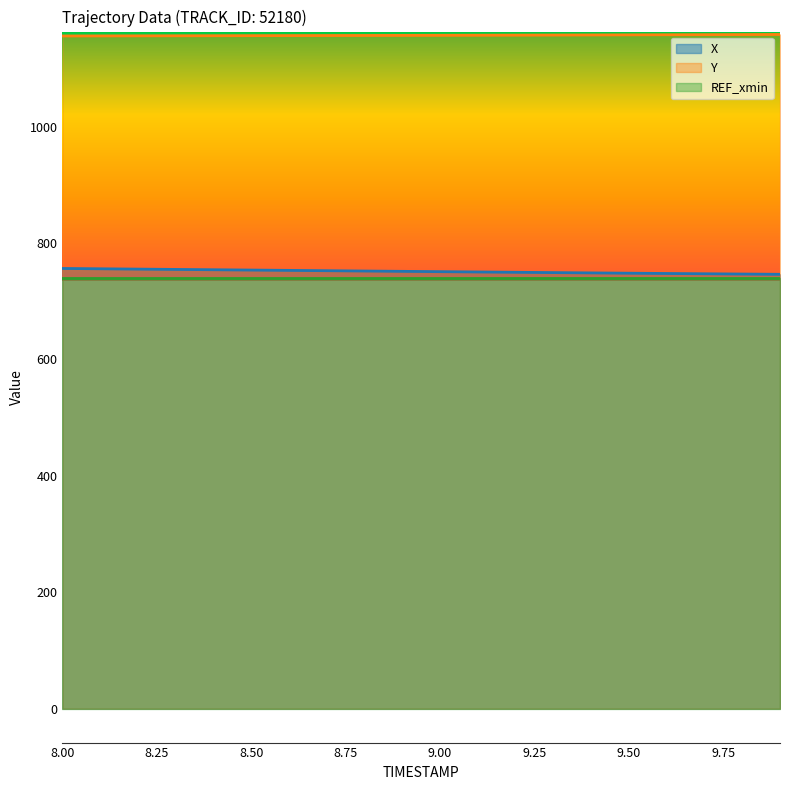

What is the average value of the Y series?

1156.9